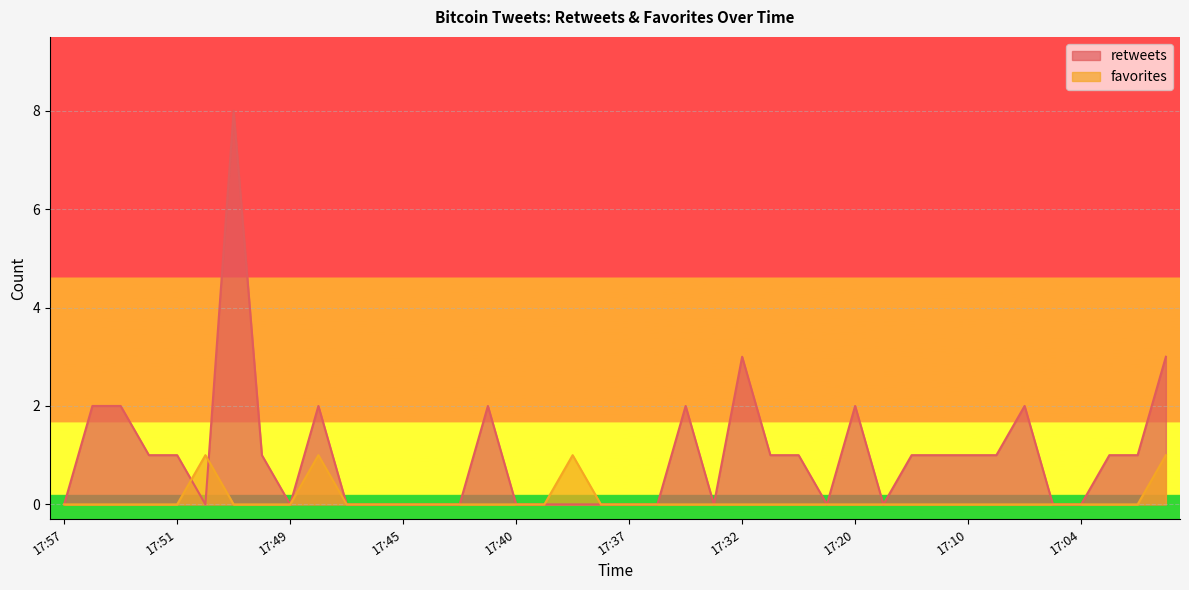

Does the chart display data point markers on the line(s)?

No